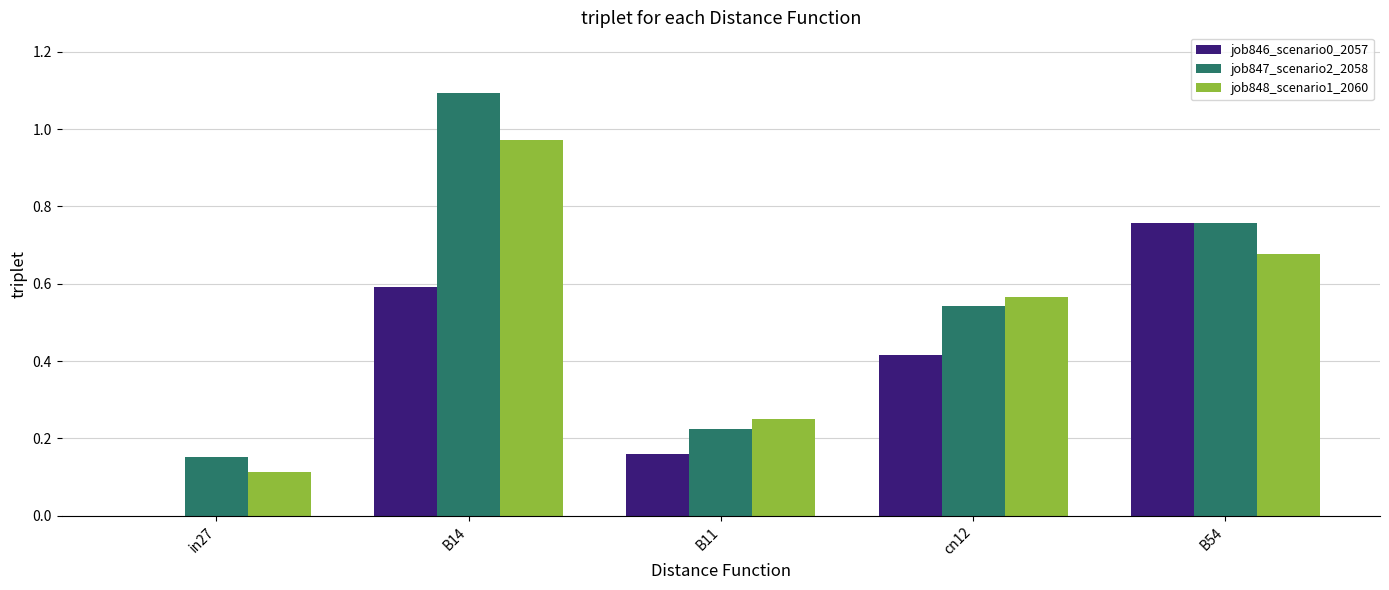

What is the sum of all job847_scenario2_2058 values?

2.8